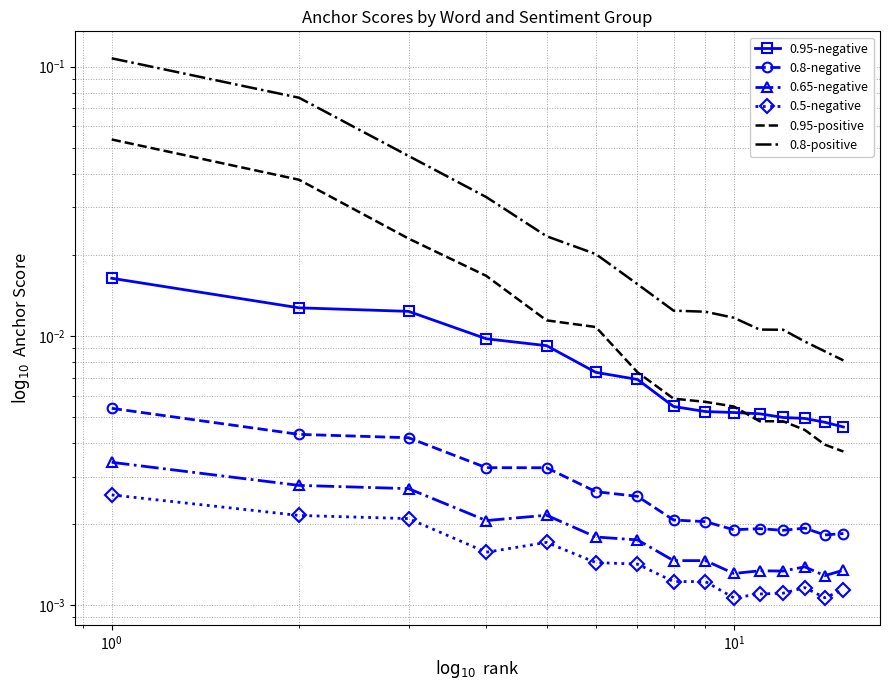

Is it true that 0.8-positive equals 0.0 at $\mathdefault{10^{1}}$?

False